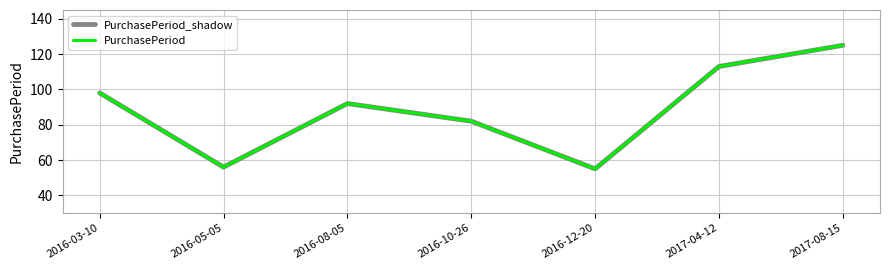

Where is the first local maximum for PurchasePeriod?

2016-08-05